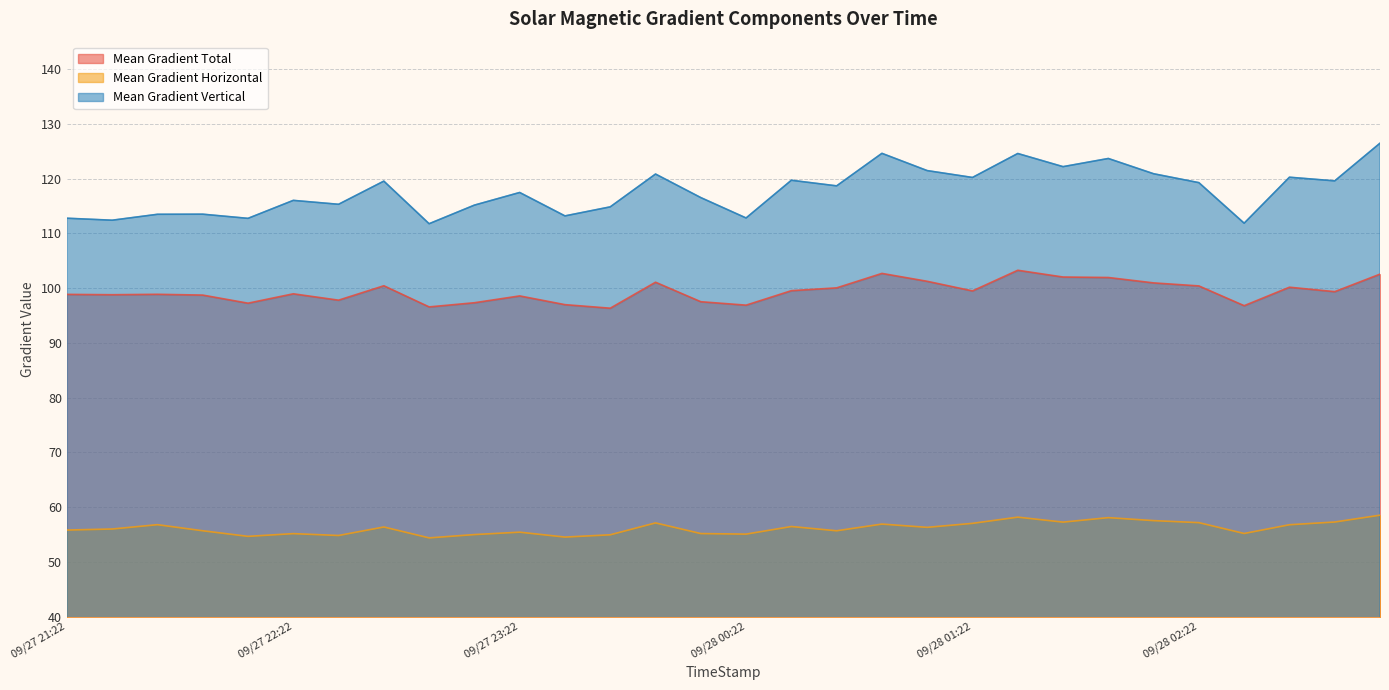

Rank the series by their maximum value, from highest to lowest.

Mean Gradient Vertical, Mean Gradient Total, Mean Gradient Horizontal